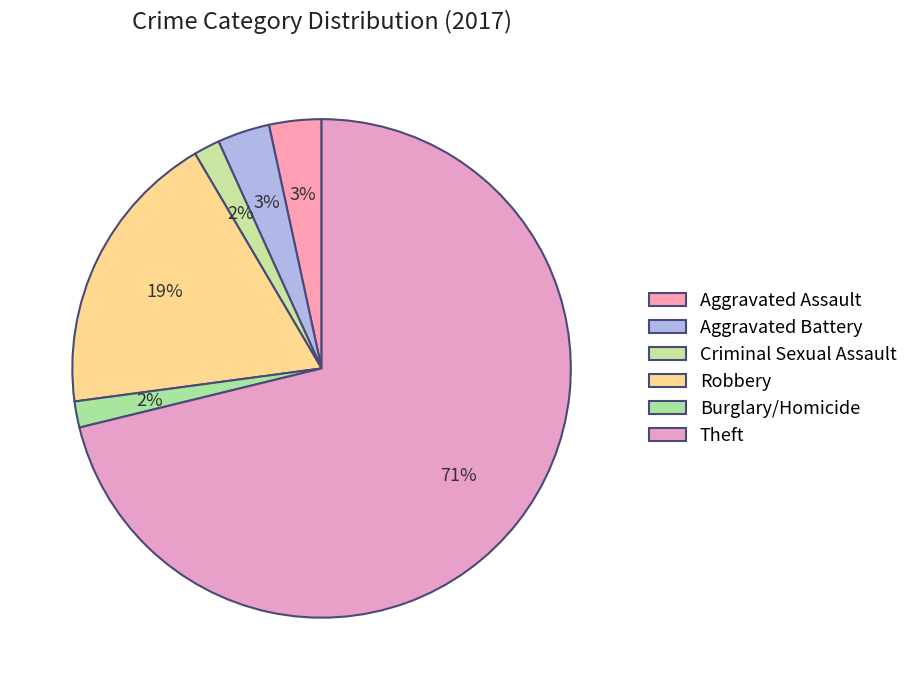

Rank the categories by value from highest to lowest.

Theft, Robbery, Aggravated Assault, Aggravated Battery, Criminal Sexual Assault, Burglary/Homicide